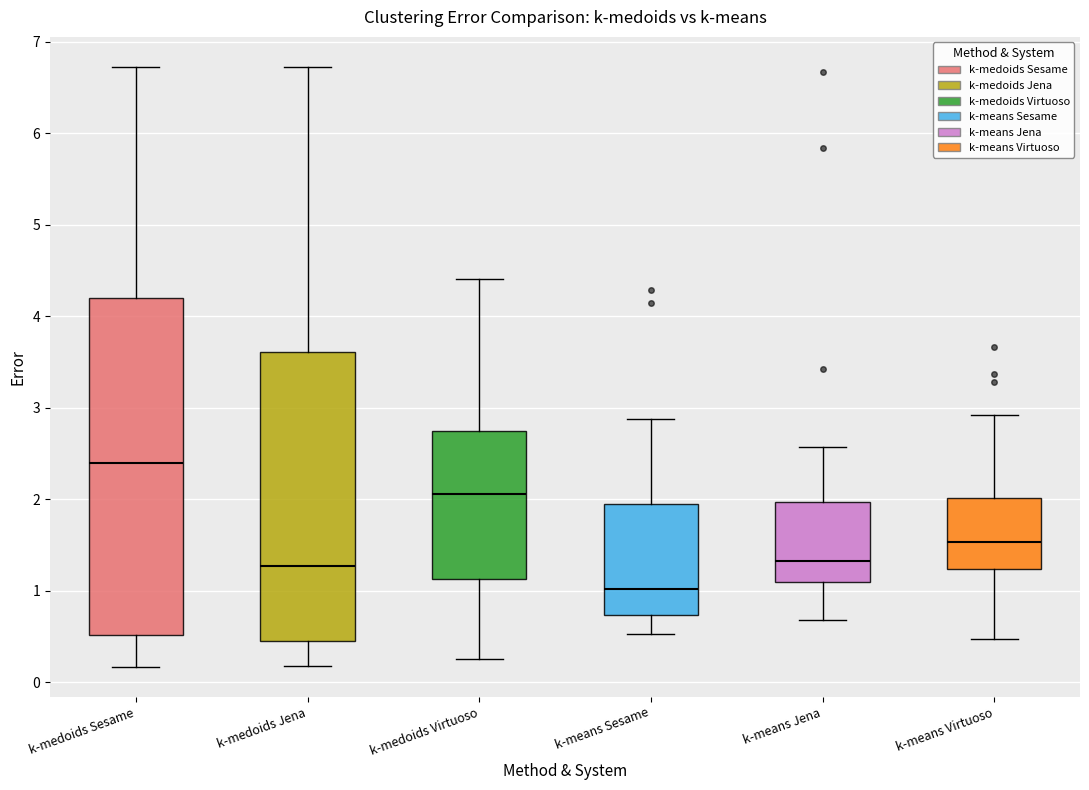

Comparing the boxes themselves (not the whiskers), which one is the tallest?

k-medoids Sesame